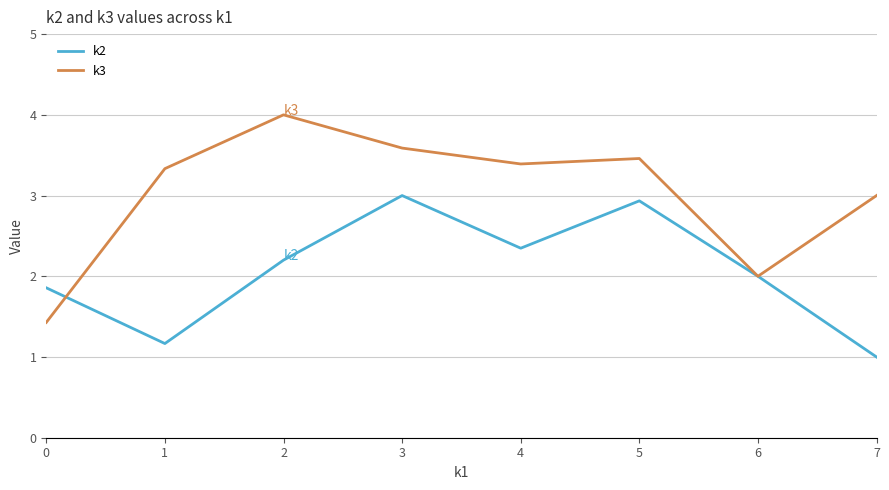

At which category is the sum across all series the highest?

3